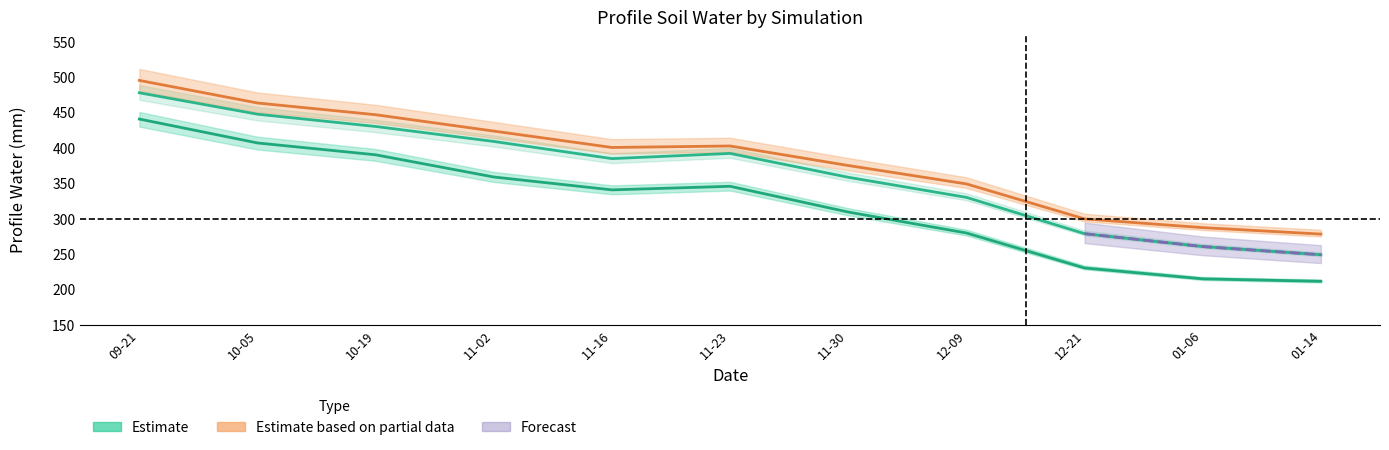

Is it true that County (Estimate) equals 307.2 at 10-05?

False